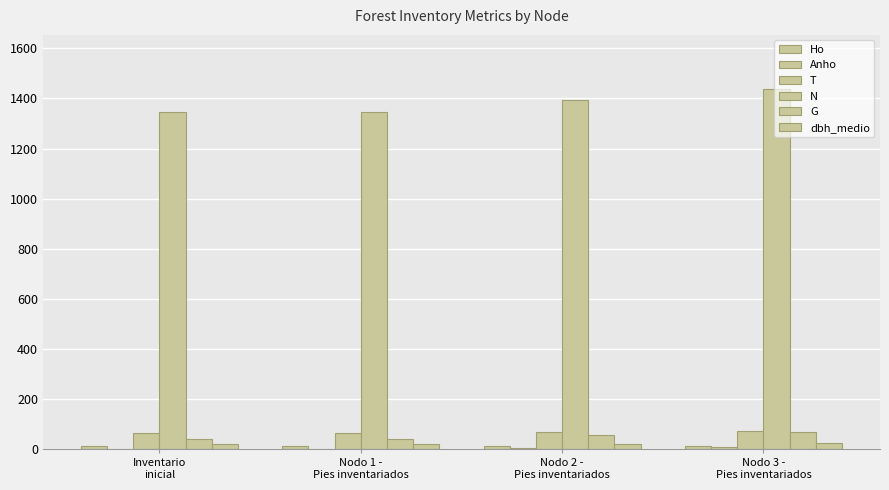

Does the chart contain stacked bars?

No